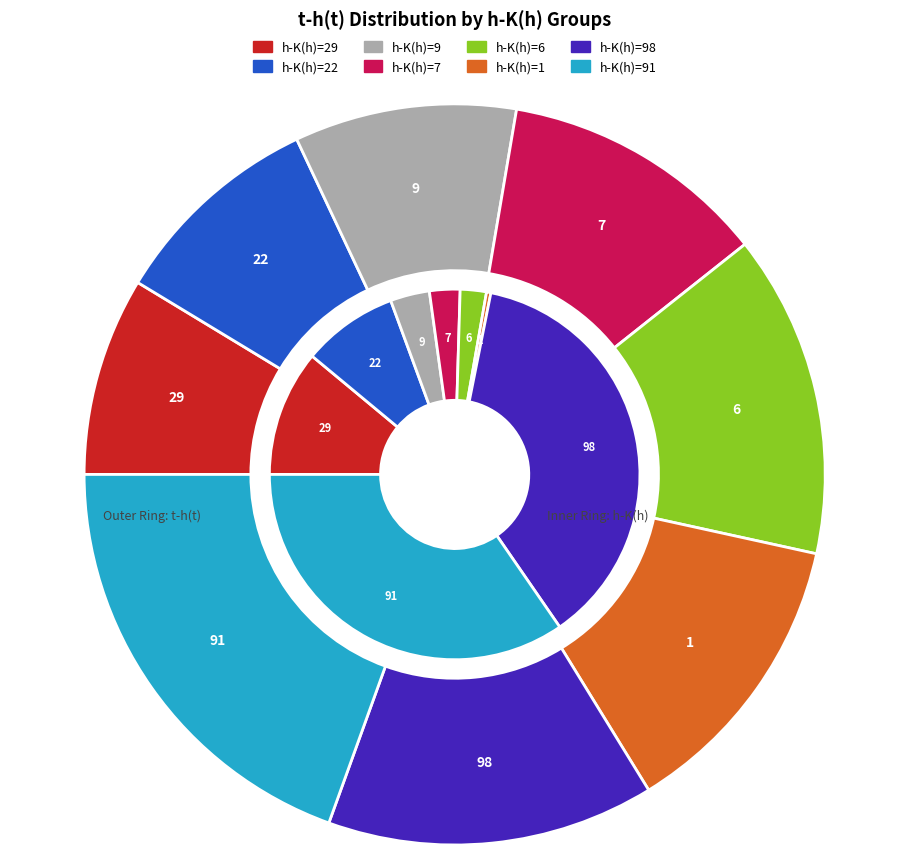

Does any single category account for the majority?

No